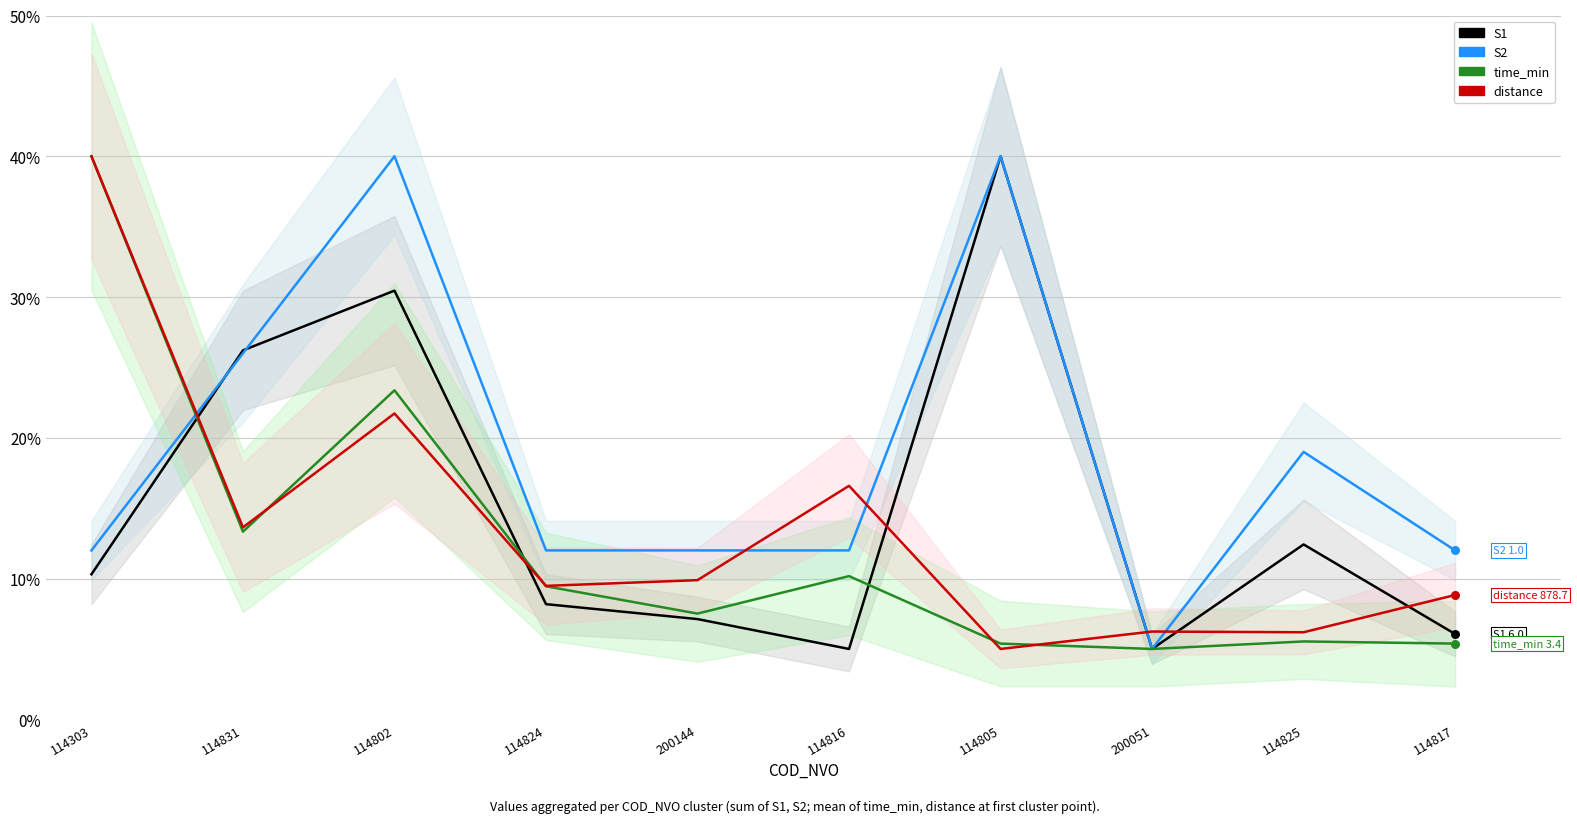

What are all the series names shown in the legend?

S1, S2, time_min, distance